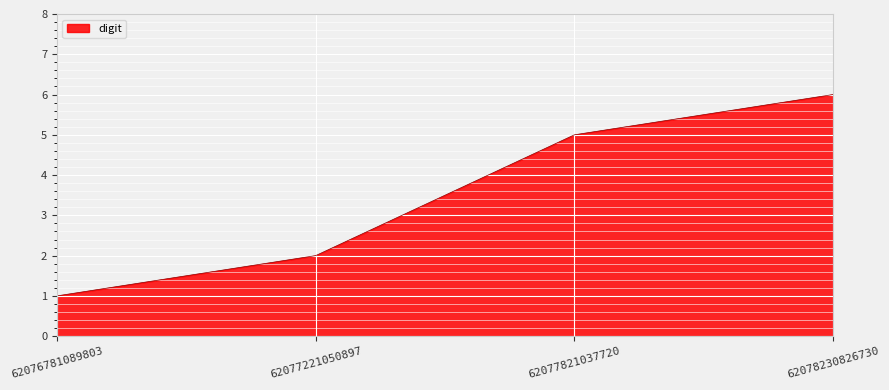

What is the difference between the maximum and minimum values?

5